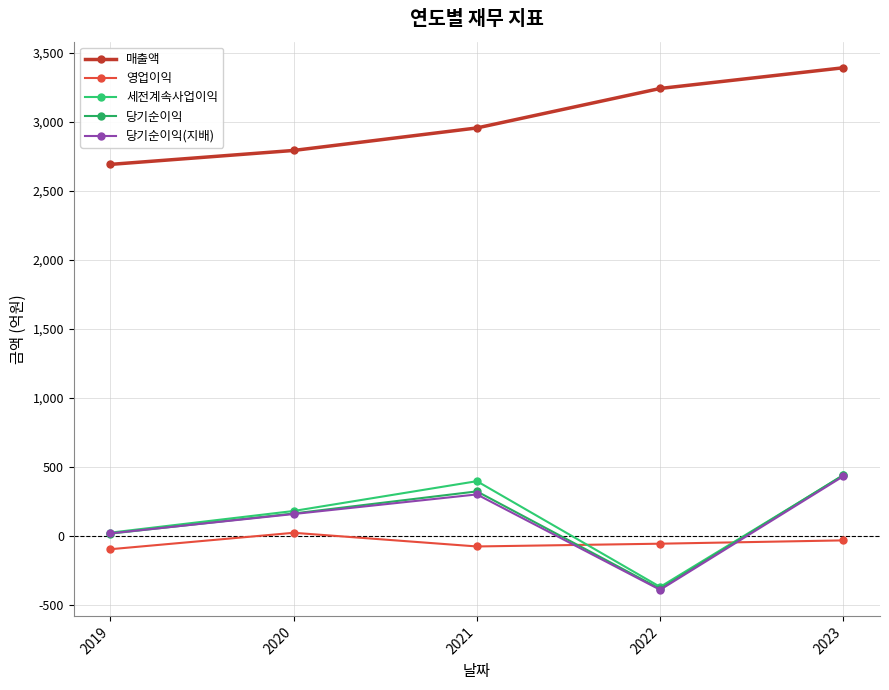

What value does the 영업이익 series have at 2023, to the nearest 50?

-50